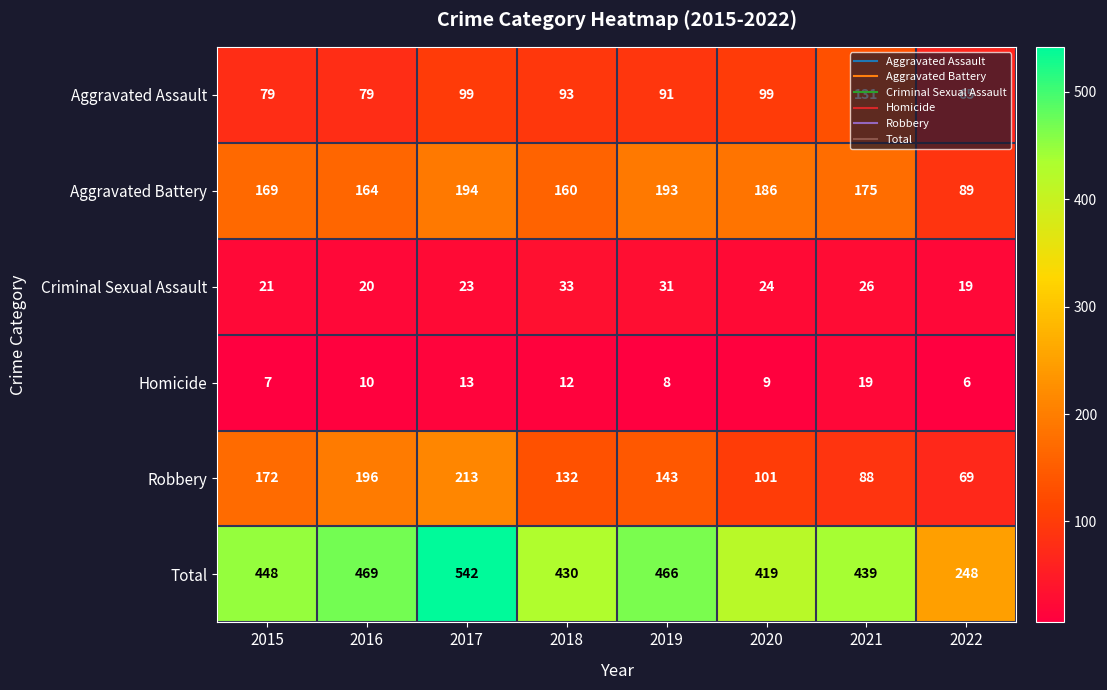

At how many categories does at least one series exceed 188?

8